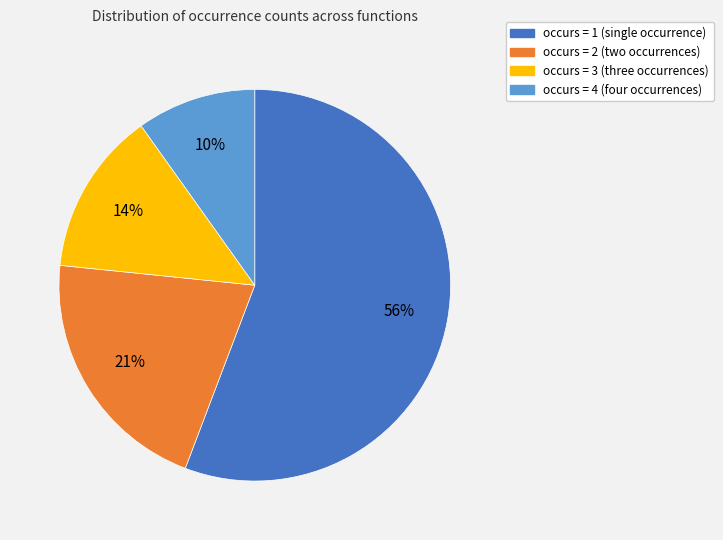

To the nearest percent, what portion does occurs = 3 (three occurrences) represent?

14%